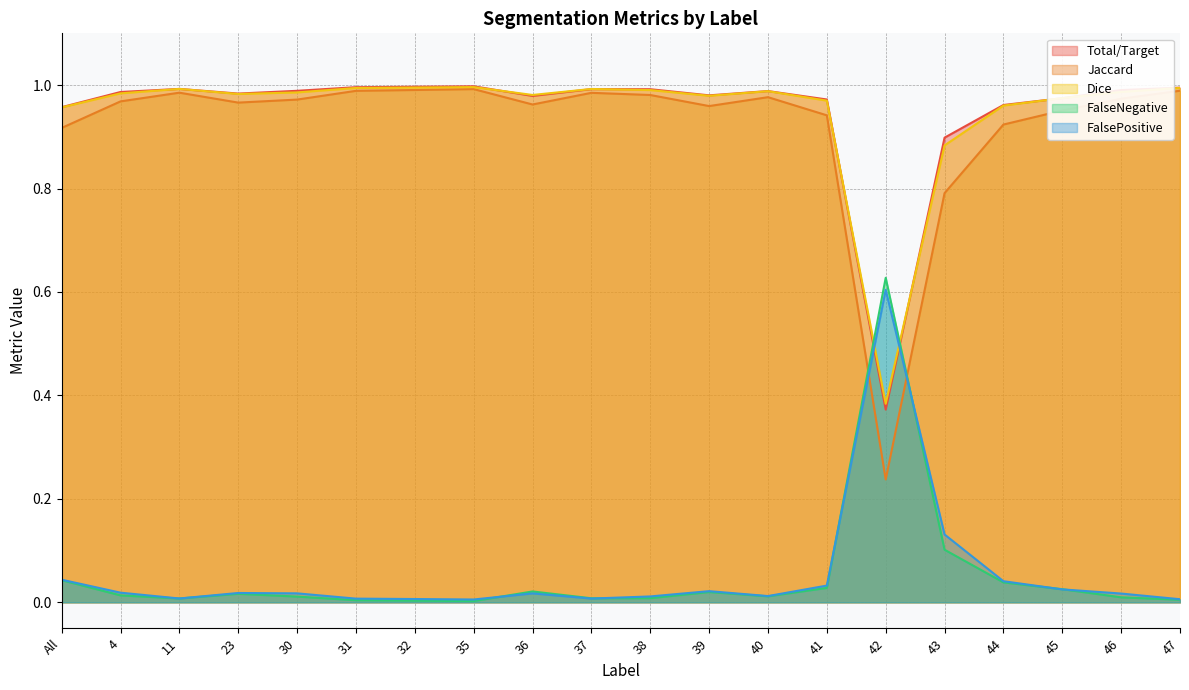

Which series ends up on top after the final intersection of Dice and Total/Target?

Total/Target